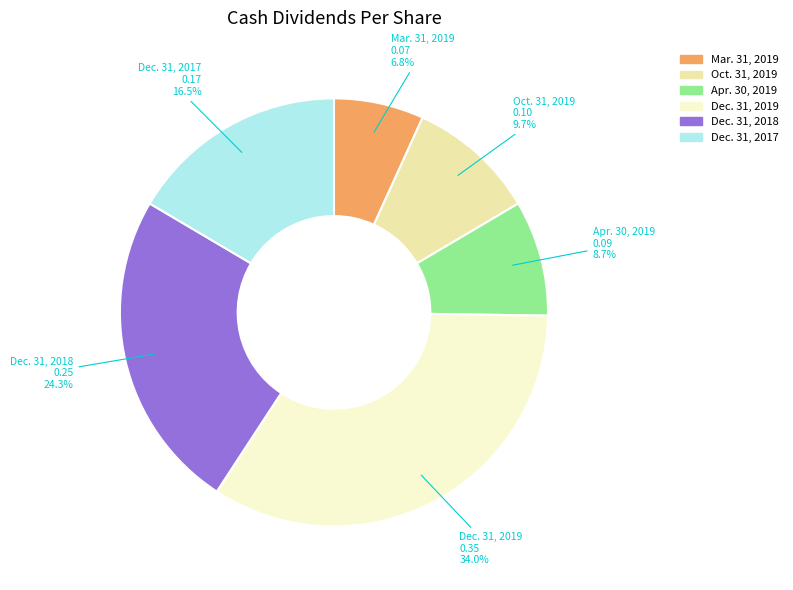

Rank the categories by value from highest to lowest.

Dec. 31, 2019, Dec. 31, 2018, Dec. 31, 2017, Oct. 31, 2019, Apr. 30, 2019, Mar. 31, 2019